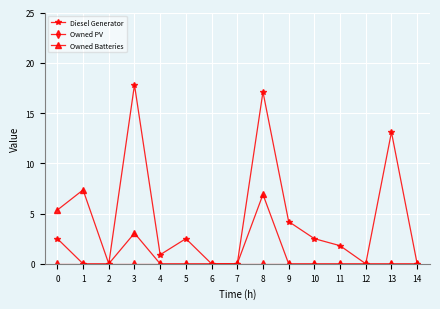

What is the average value of the Owned Batteries series?

1.5